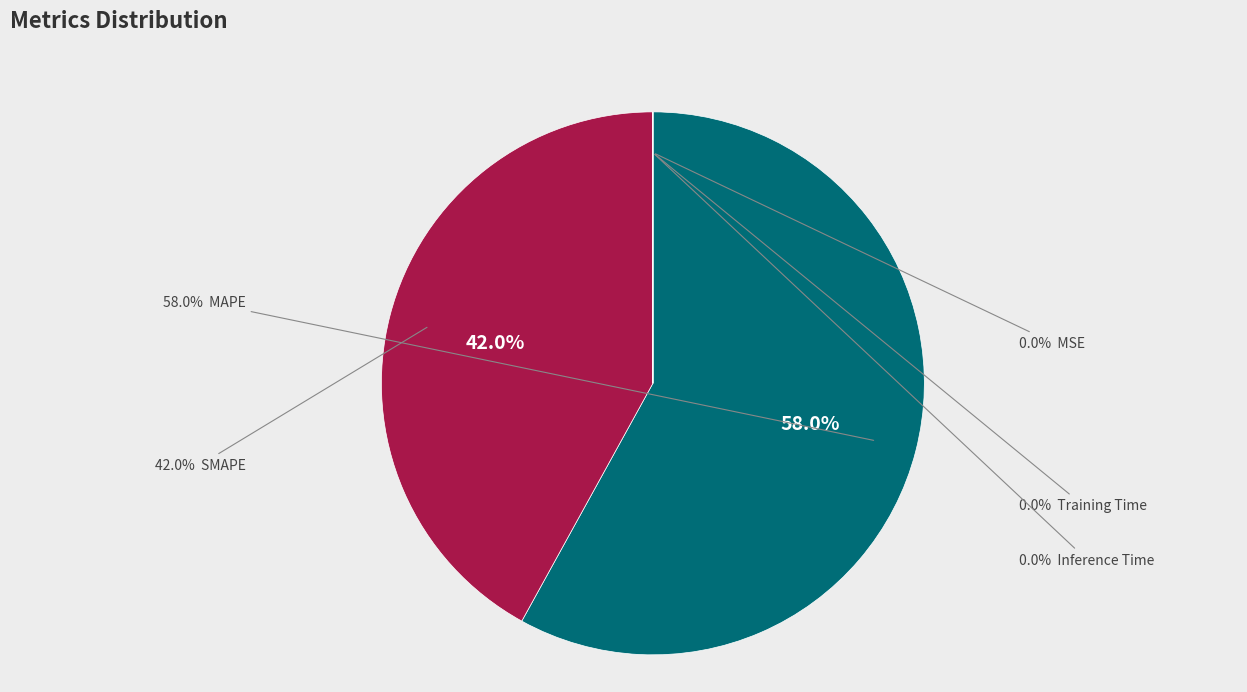

Does MSE account for over 50% of the chart?

No